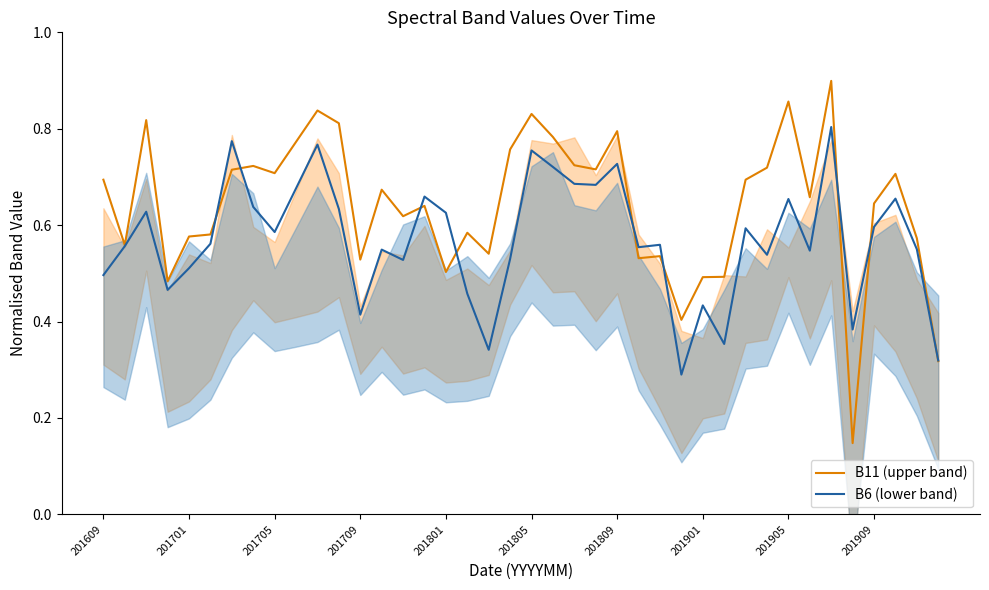

Which series has the widest spread of values?

B11 (upper band)